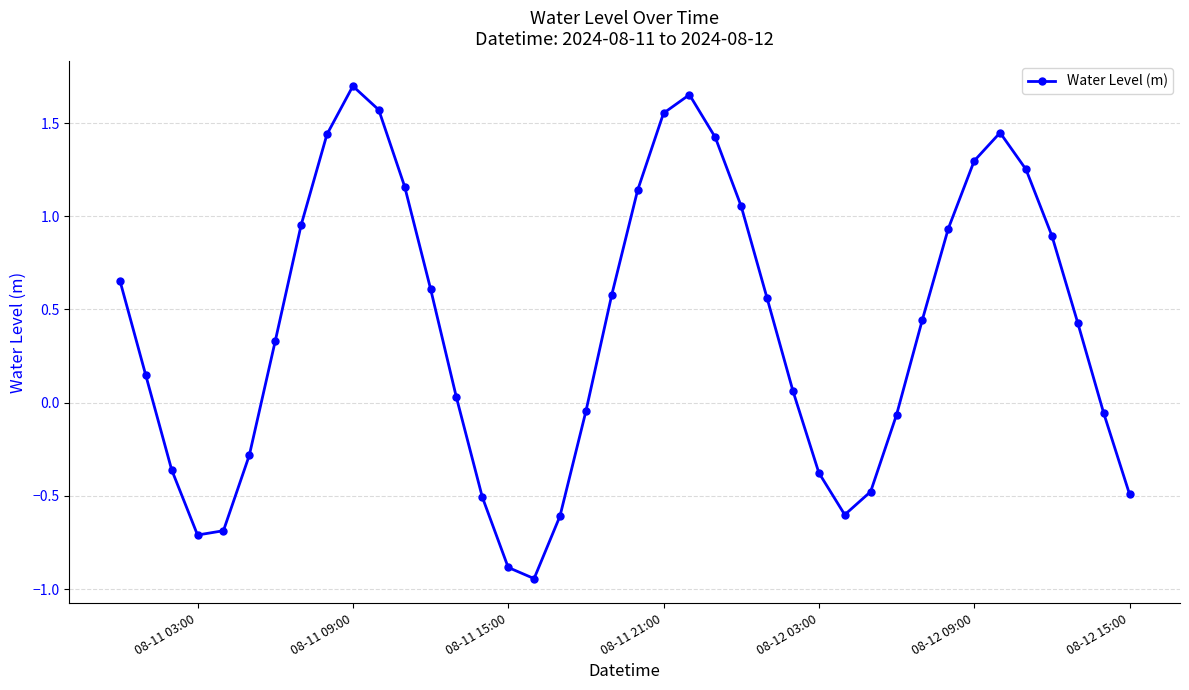

How many values exceed 0?

25